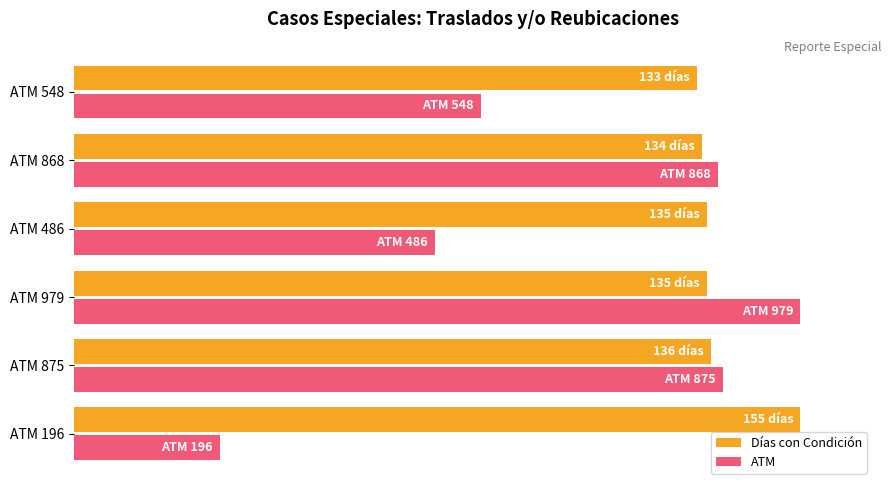

Which series has the widest spread of values?

ATM